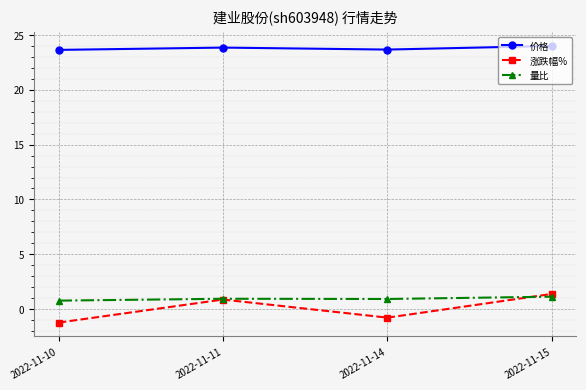

In 涨跌幅%, how many points are higher than both neighbors (excluding endpoints)?

1